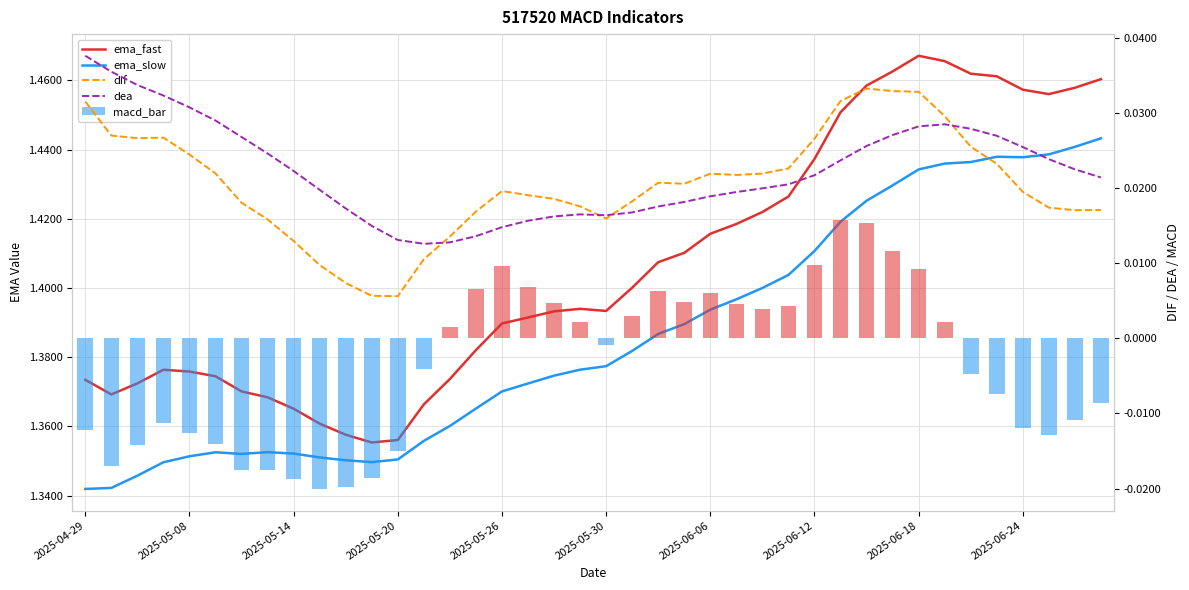

Reading left to right, extract all data points from this chart.

ema_fast: 1.4	1.4	1.4	1.4	1.4	1.4	1.4	1.4	1.4	1.4	1.4	1.4	1.4	1.4	1.4	1.4	1.4	1.4	1.4	1.4	1.4	1.4	1.4	1.4	1.4	1.4	1.4	1.4	1.4	1.5	1.5	1.5	1.5	1.5	1.5	1.5	1.5	1.5	1.5	1.5
ema_slow: 1.3	1.3	1.3	1.3	1.4	1.4	1.4	1.4	1.4	1.4	1.4	1.3	1.4	1.4	1.4	1.4	1.4	1.4	1.4	1.4	1.4	1.4	1.4	1.4	1.4	1.4	1.4	1.4	1.4	1.4	1.4	1.4	1.4	1.4	1.4	1.4	1.4	1.4	1.4	1.4
dif: 0.0	0.0	0.0	0.0	0.0	0.0	0.0	0.0	0.0	0.0	0.0	0.0	0.0	0.0	0.0	0.0	0.0	0.0	0.0	0.0	0.0	0.0	0.0	0.0	0.0	0.0	0.0	0.0	0.0	0.0	0.0	0.0	0.0	0.0	0.0	0.0	0.0	0.0	0.0	0.0
dea: 0.0	0.0	0.0	0.0	0.0	0.0	0.0	0.0	0.0	0.0	0.0	0.0	0.0	0.0	0.0	0.0	0.0	0.0	0.0	0.0	0.0	0.0	0.0	0.0	0.0	0.0	0.0	0.0	0.0	0.0	0.0	0.0	0.0	0.0	0.0	0.0	0.0	0.0	0.0	0.0
macd_bar: -0.0	-0.0	-0.0	-0.0	-0.0	-0.0	-0.0	-0.0	-0.0	-0.0	-0.0	-0.0	-0.0	-0.0	0.0	0.0	0.0	0.0	0.0	0.0	-0.0	0.0	0.0	0.0	0.0	0.0	0.0	0.0	0.0	0.0	0.0	0.0	0.0	0.0	-0.0	-0.0	-0.0	-0.0	-0.0	-0.0